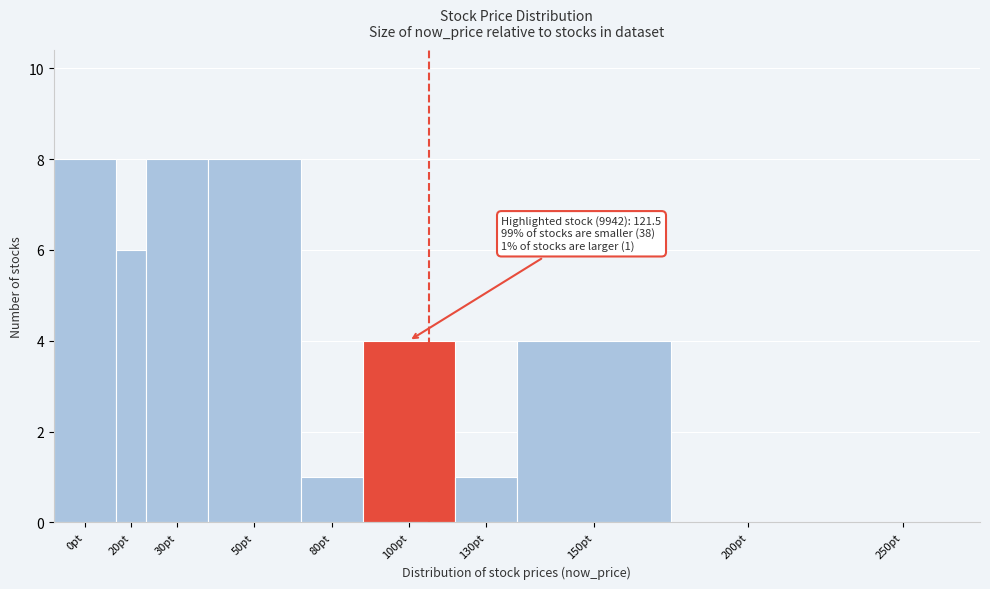

Reading left to right, what are all the values shown in this chart?

0pt=8	20pt=6	30pt=8	50pt=8	80pt=1	100pt=4	130pt=1	150pt=4	200pt=0	250pt=0